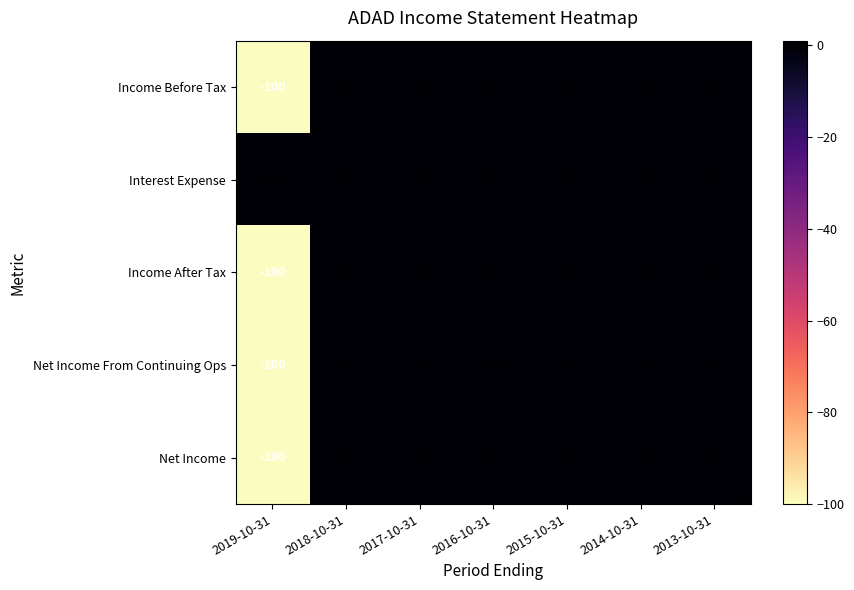

True or false: Net Income From Continuing Ops has a value of 36 at 2017-10-31.

False